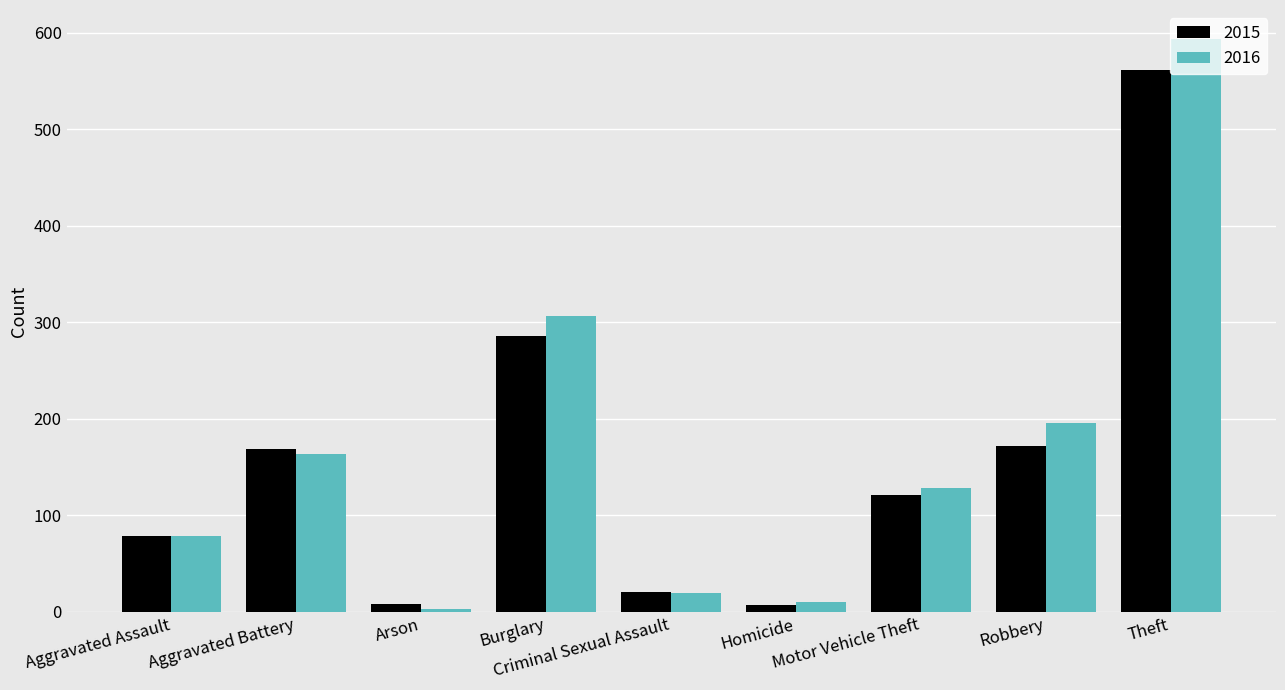

Which category has the highest value in the 2015 series?

Theft